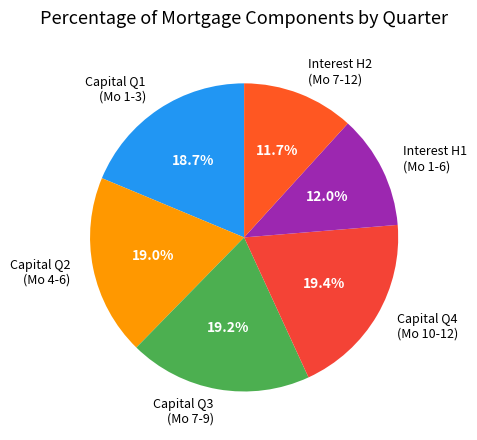

How many slices are in this pie chart?

6